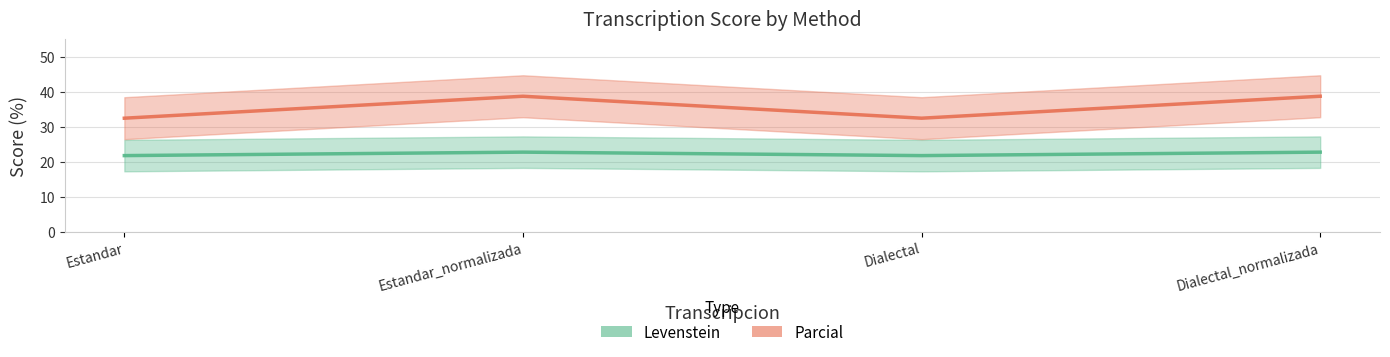

True or false: Levenstein and Parcial intersect in this chart.

False